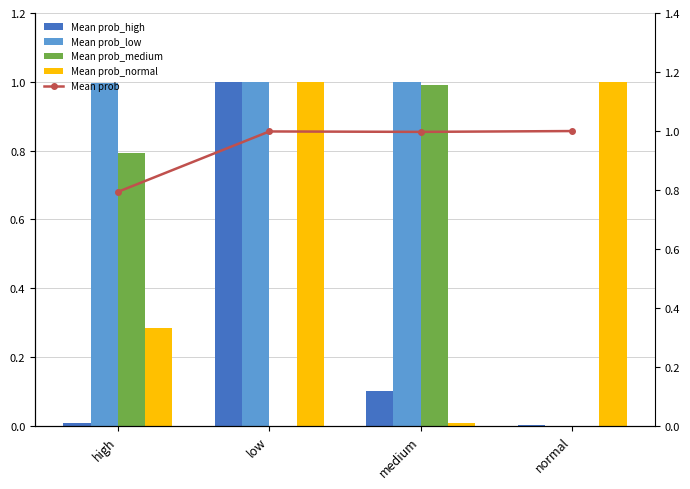

Rank the series by their maximum value, from highest to lowest.

Mean prob_normal, Mean prob, Mean prob_high, Mean prob_low, Mean prob_medium